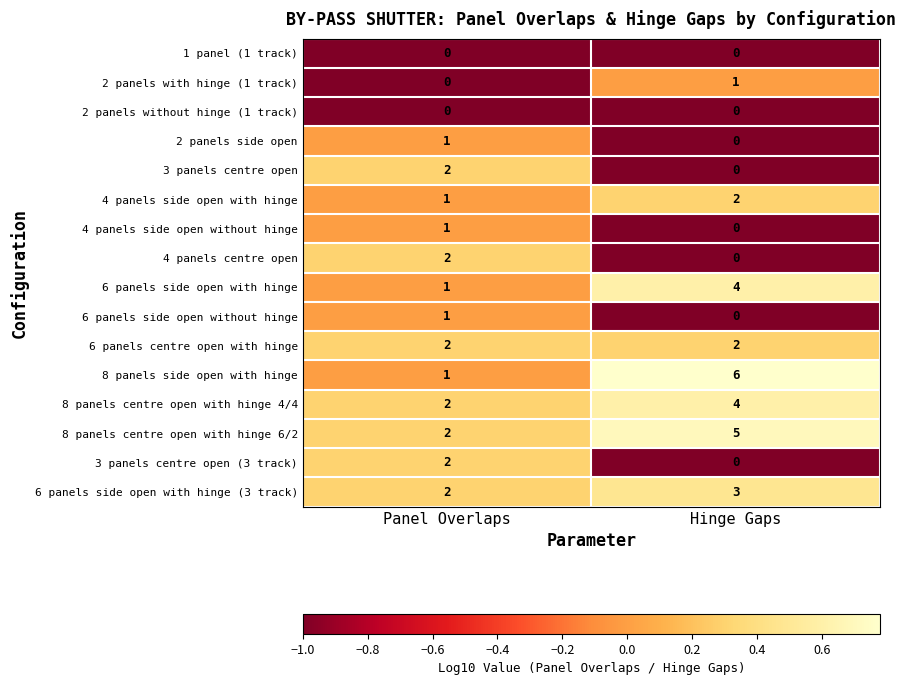

Where is 6 panels side open with hinge (3 track) nearest to the value 2?

Panel Overlaps